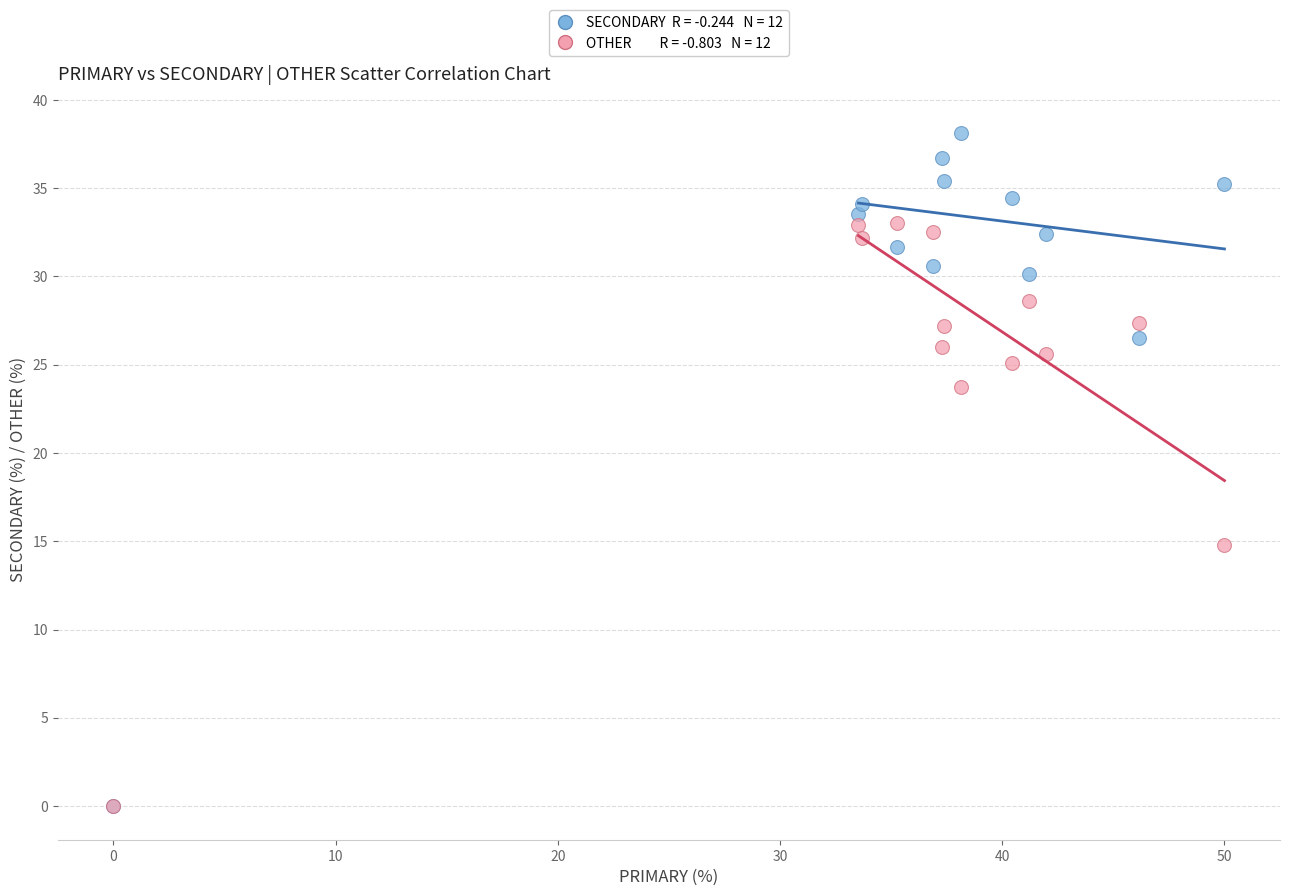

Across all series, what Y value is closest to 19?

14.8